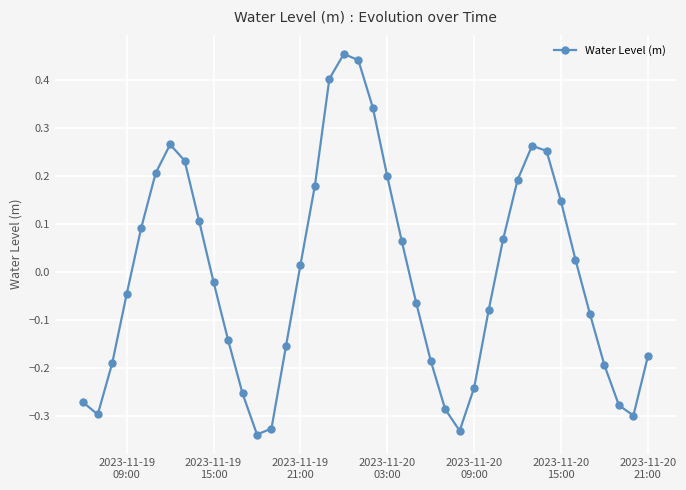

How many points are higher than both their immediate neighbors (excluding endpoints)?

3